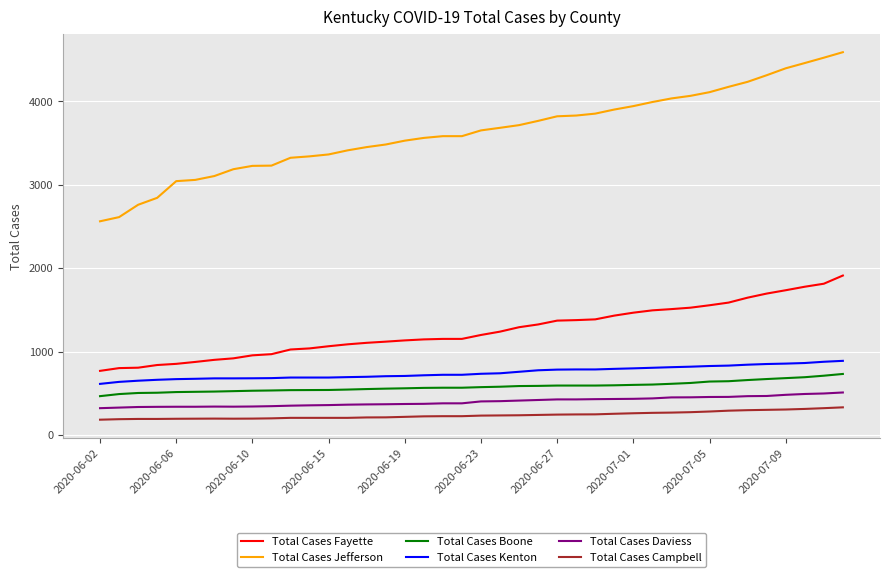

What is the minimum value shown in the chart?

185